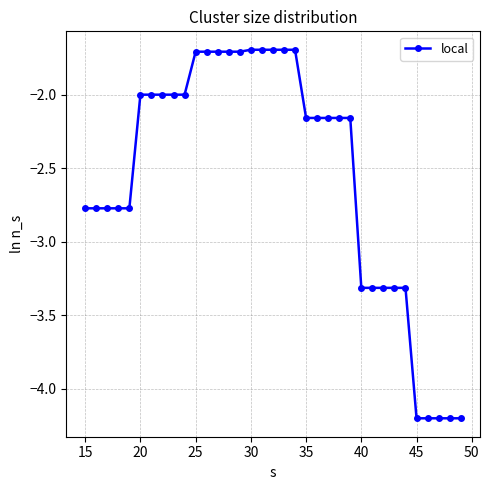

What is the value of the 6th point from the left?

-2.0